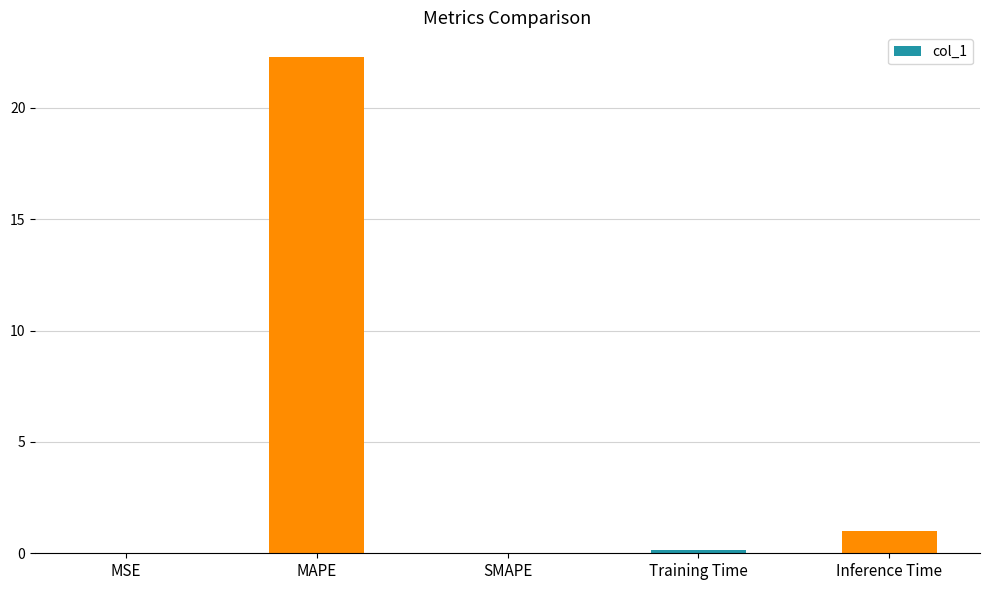

List the labels in order of value, largest first.

MAPE, Inference Time, Training Time, MSE, SMAPE